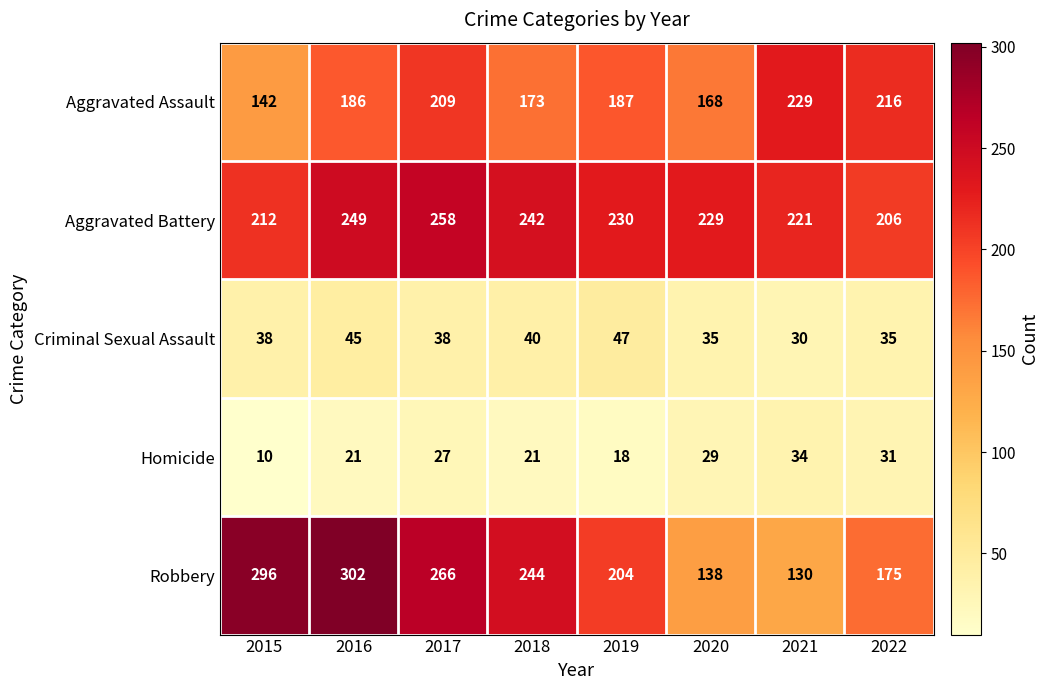

Where does the Robbery series first go above 244?

2015